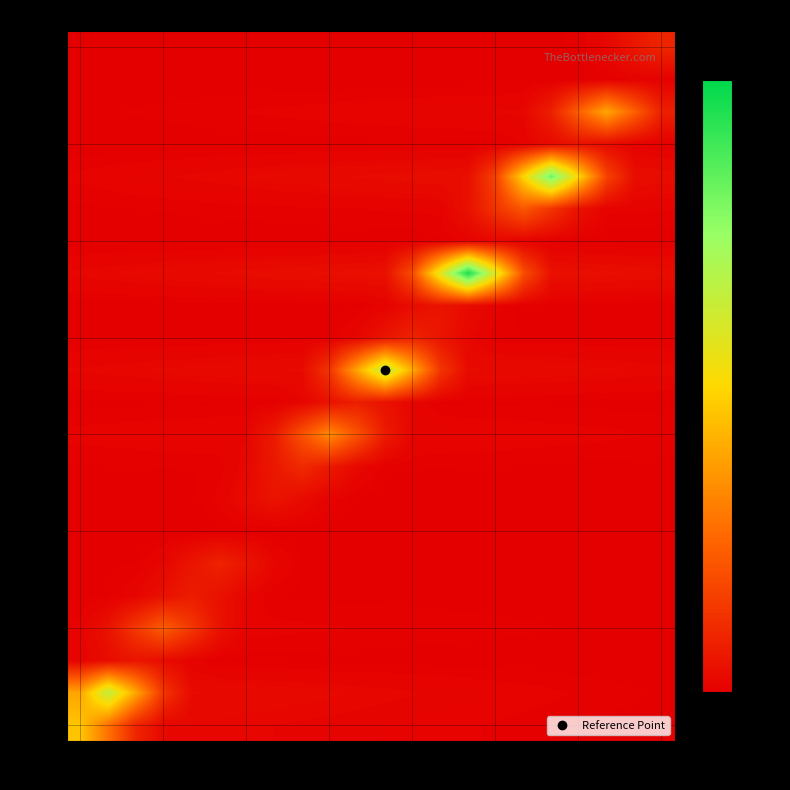

How many categories are shown in the chart?

22